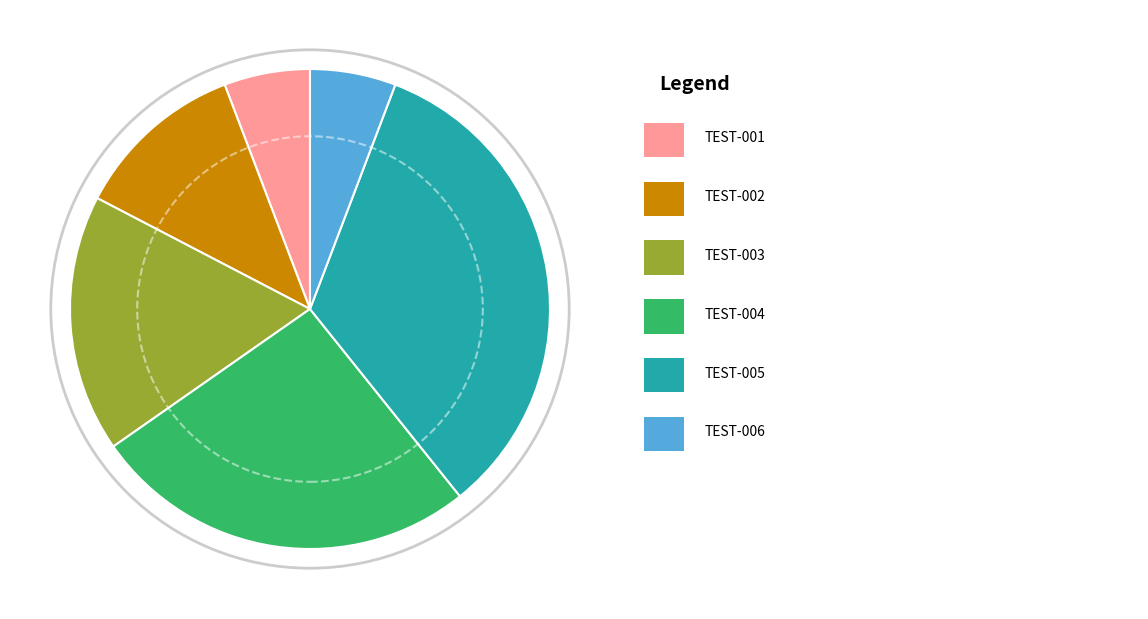

Is there any slice that represents more than half of the pie?

No